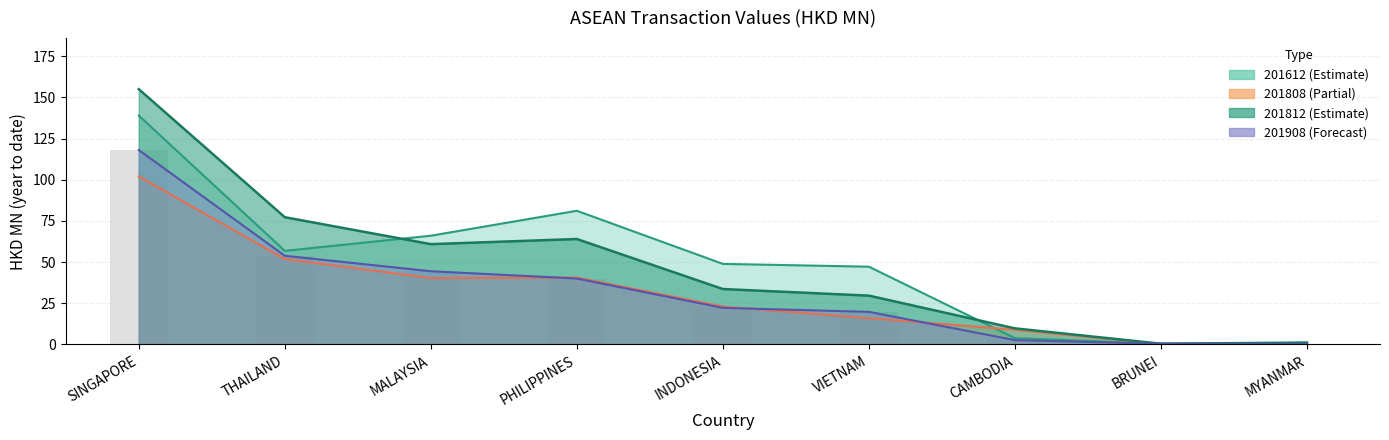

At how many categories does at least one series exceed 107?

1